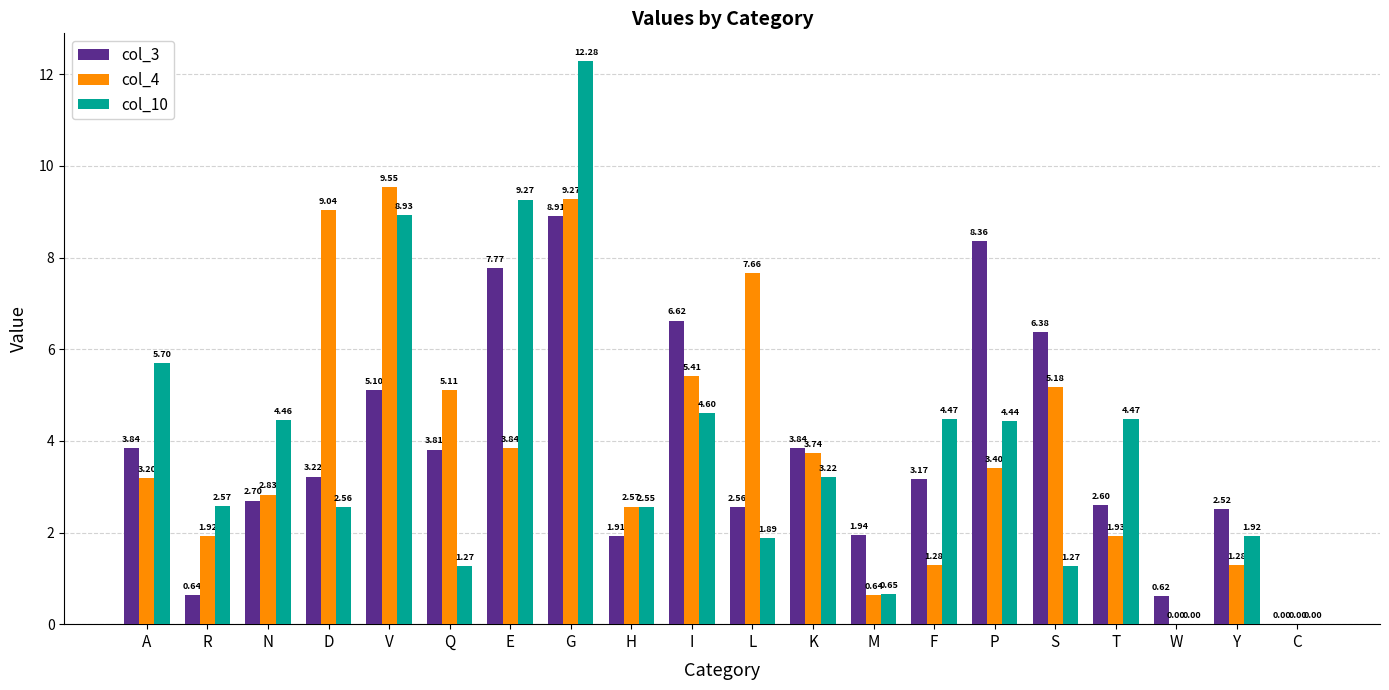

How many distinct data groups are displayed?

3